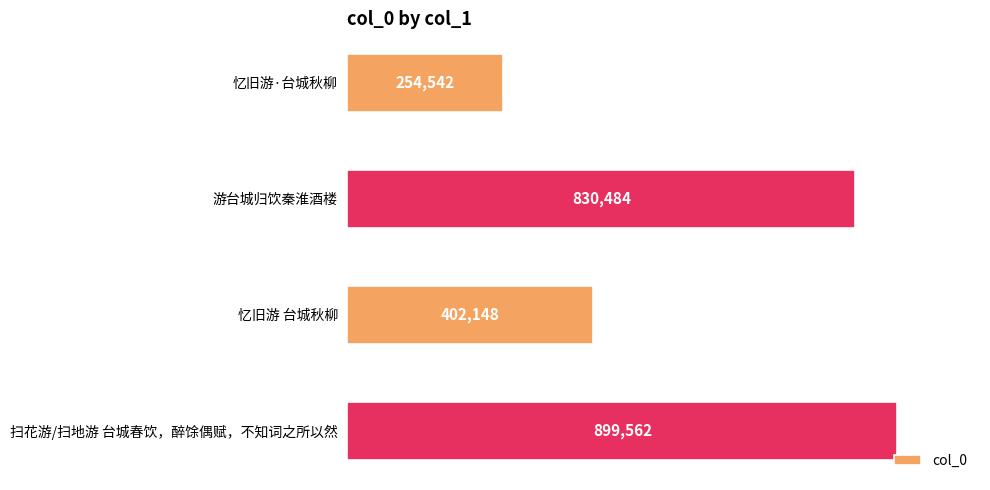

How many values exceed 830484?

1